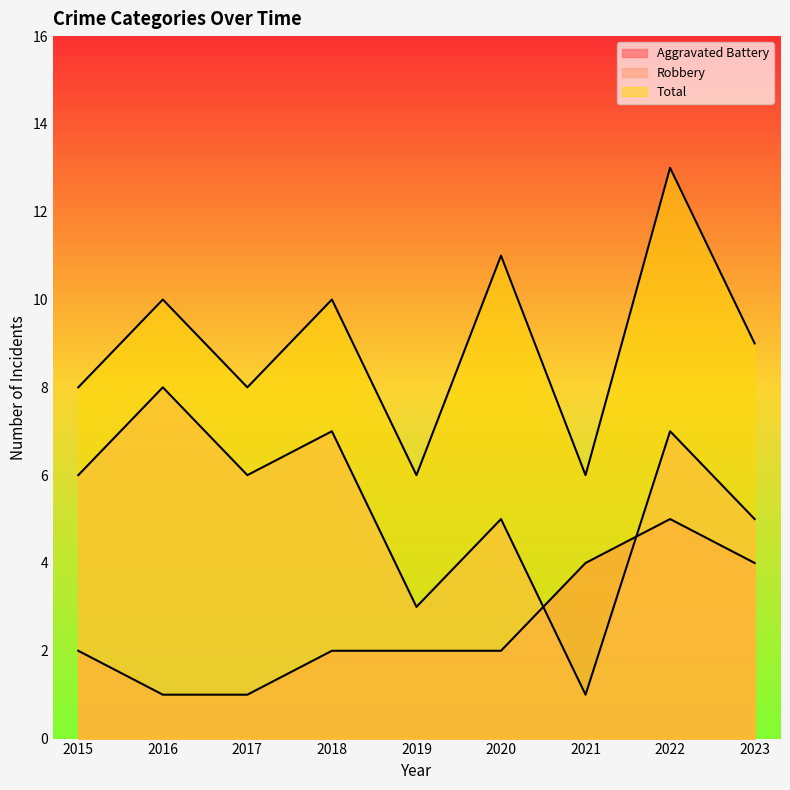

Which category has the highest value in the Robbery series?

2016